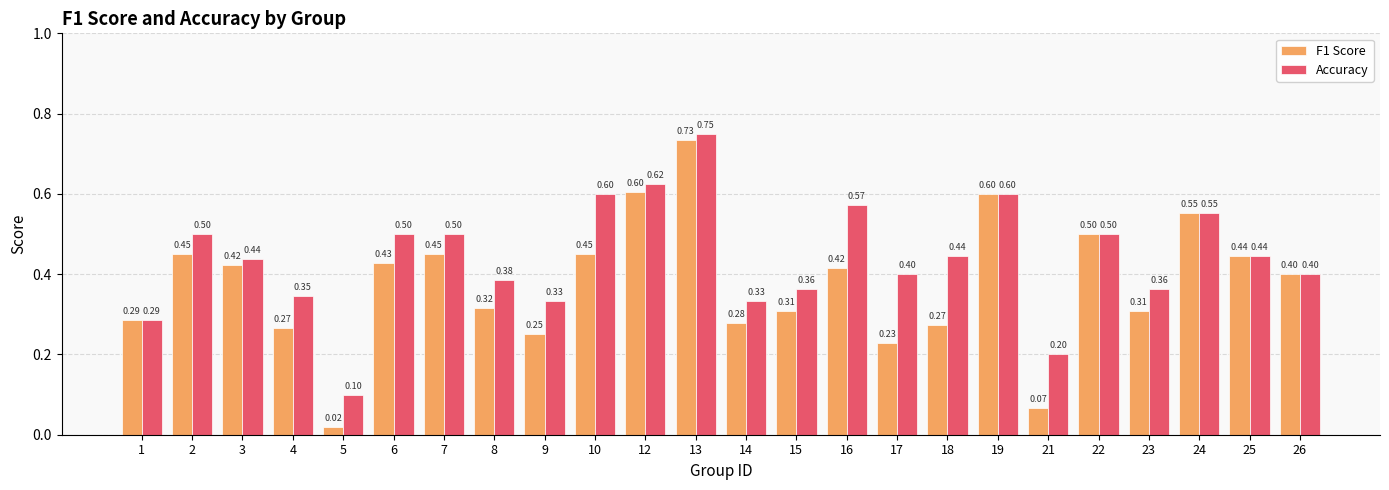

Which series has the largest range (max minus min)?

F1 Score